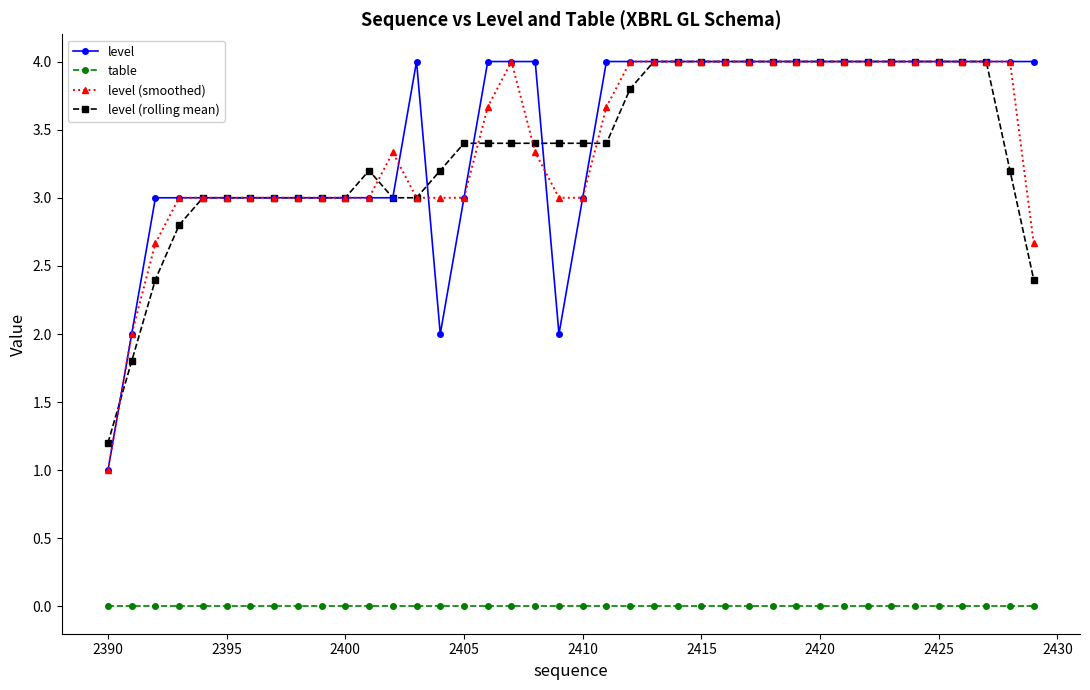

What is the value of the level (smoothed) point at the 7th from the left?

3.0